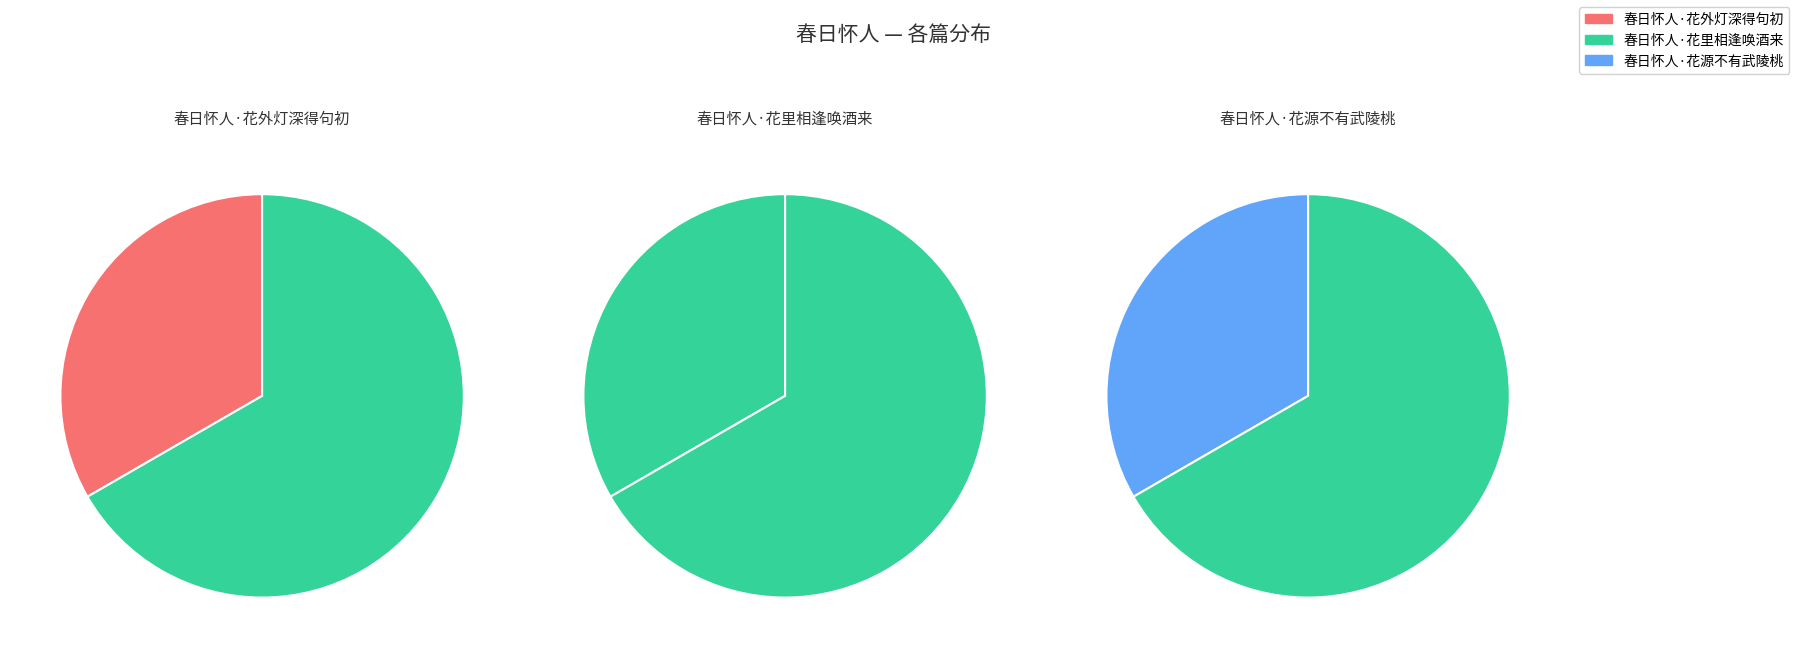

What is the change in value from 春日怀人·花外灯深得句初 to 春日怀人·花源不有武陵桃?

-2